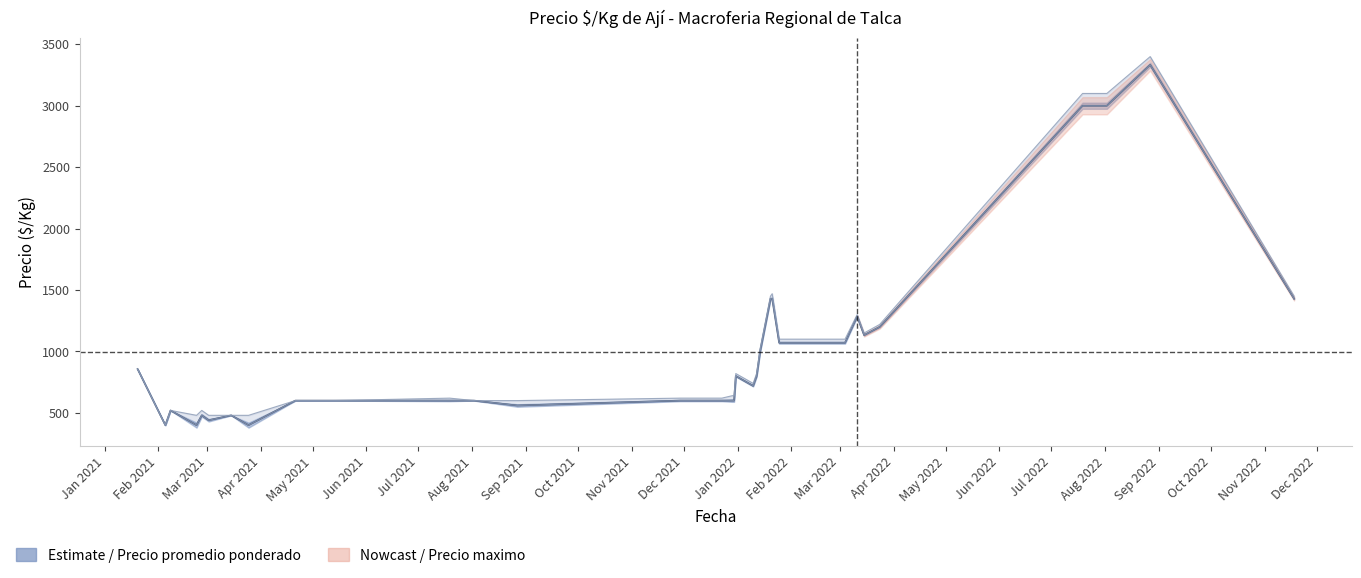

True or false: the data shows 965 at Jan 2022.

False